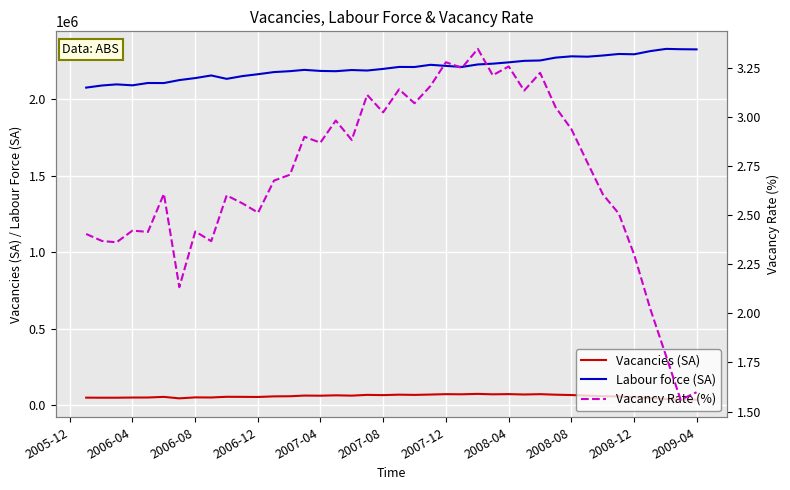

Reading left to right, list all the values displayed in this chart.

Vacancies (SA): 49938.2	49526.6	49557.7	50658.5	50887.4	54962.0	45357.6	51709.3	51062.1	55508.4	55096.7	54400.6	58303.9	59120.4	63585.2	62726.0	65141.2	63197.7	68125.2	66502.4	69482.6	67900.7	70301.4	72766.3	71895.7	74588.2	71753.3	73046.6	70586.4	72709.8	69330.1	67015.2	63078.4	59598.0	57598.0	52717.4	46862.0	41508.7	36323.4	37195.4
Labour force (SA): 2077400.0	2091400.0	2098500.0	2092400.0	2107600.0	2107200.0	2126600.0	2139800.0	2156900.0	2134700.0	2152900.0	2165100.0	2179000.0	2185000.0	2193400.0	2186500.0	2184700.0	2192400.0	2189100.0	2199800.0	2212600.0	2212100.0	2226500.0	2219500.0	2212500.0	2228900.0	2233900.0	2242600.0	2252400.0	2254900.0	2273400.0	2282000.0	2279600.0	2287400.0	2297300.0	2295400.0	2316100.0	2330700.0	2328500.0	2327400.0
Vacancy Rate (%): 2.4	2.4	2.4	2.4	2.4	2.6	2.1	2.4	2.4	2.6	2.6	2.5	2.7	2.7	2.9	2.9	3.0	2.9	3.1	3.0	3.1	3.1	3.2	3.3	3.2	3.3	3.2	3.3	3.1	3.2	3.0	2.9	2.8	2.6	2.5	2.3	2.0	1.8	1.6	1.6